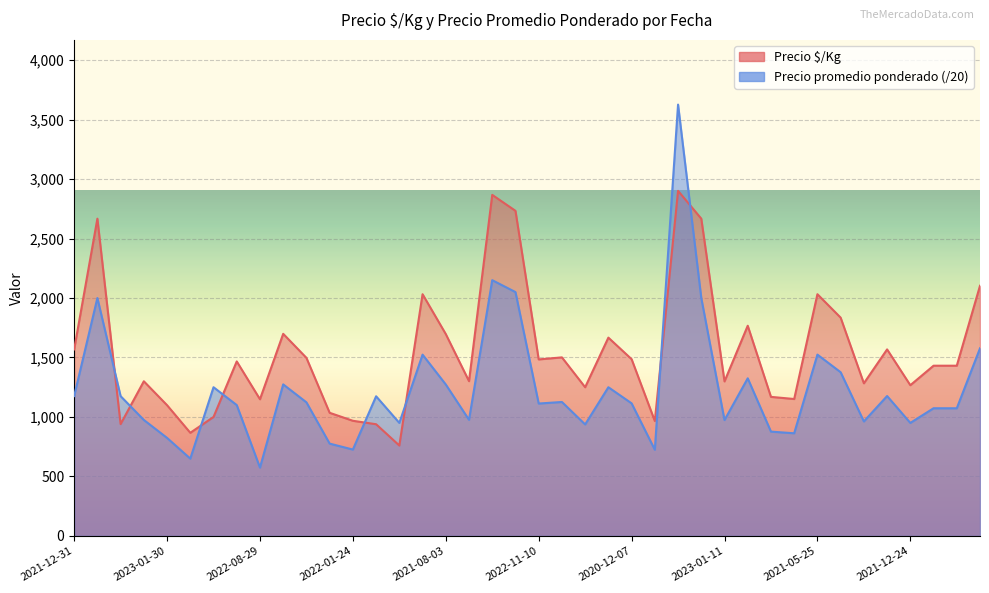

True or false: Precio promedio ponderado and Precio $/Kg cross at least once.

True